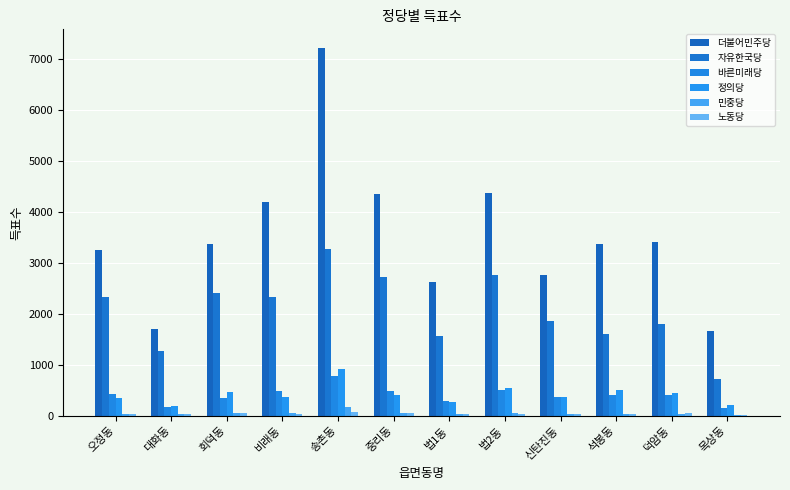

What is the approximate value of 더불어민주당 at 송촌동, to the nearest 10?

7210